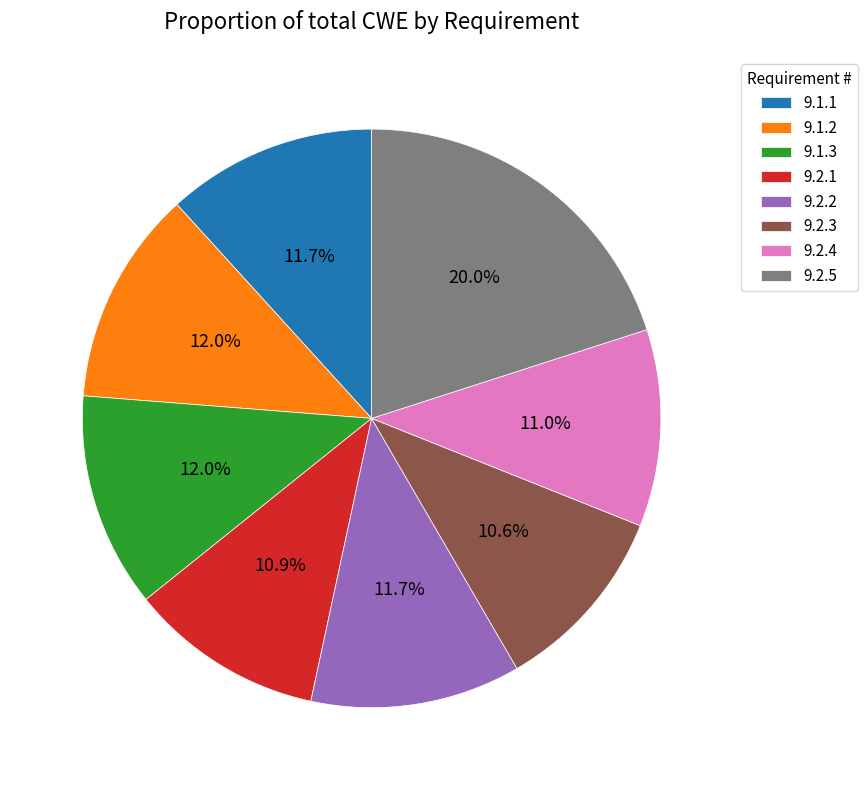

Is there any slice that represents more than half of the pie?

No